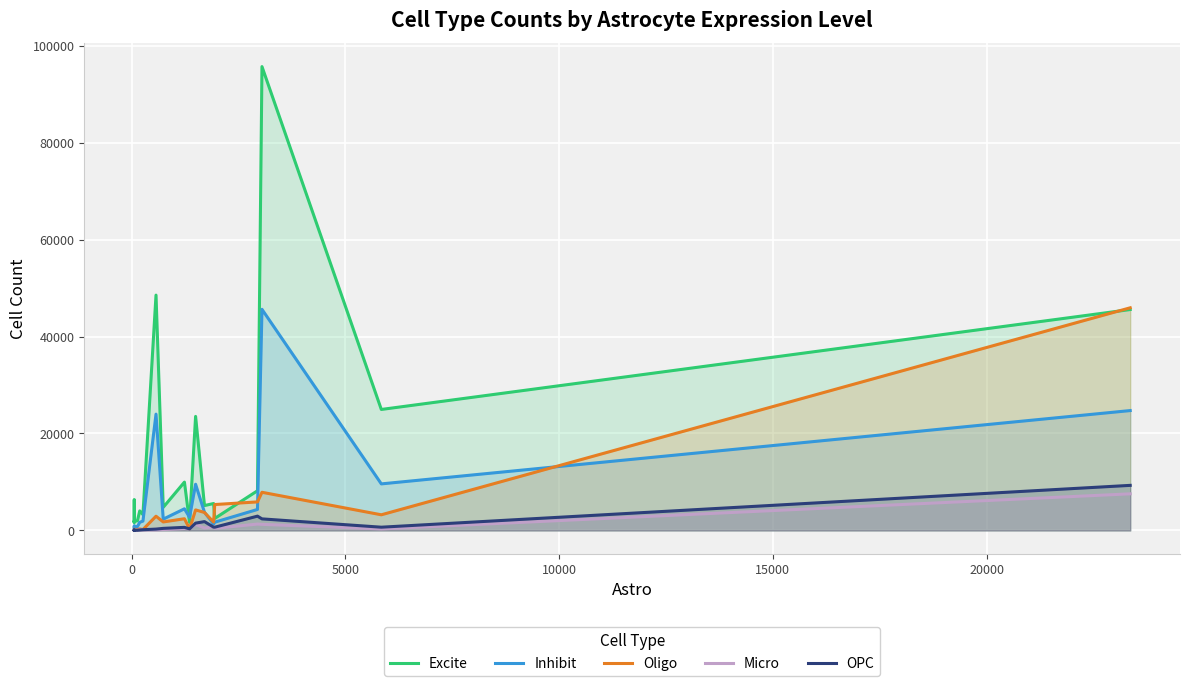

Which series has the largest range (max minus min)?

Excite